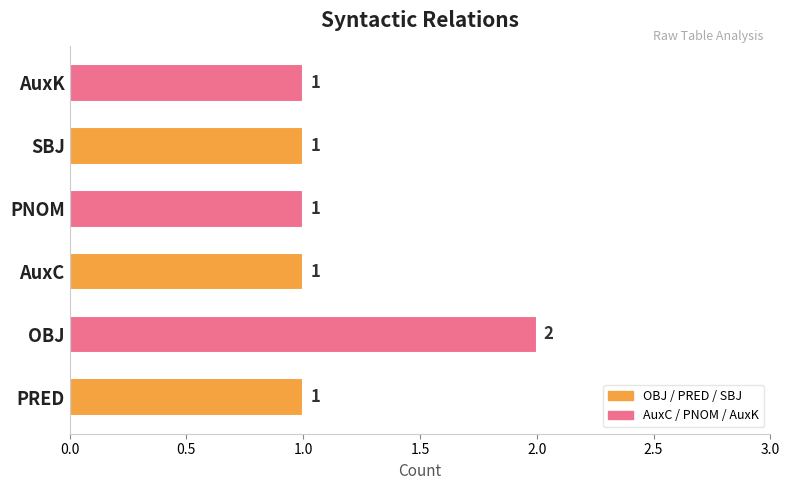

What is the sum of all values?

7